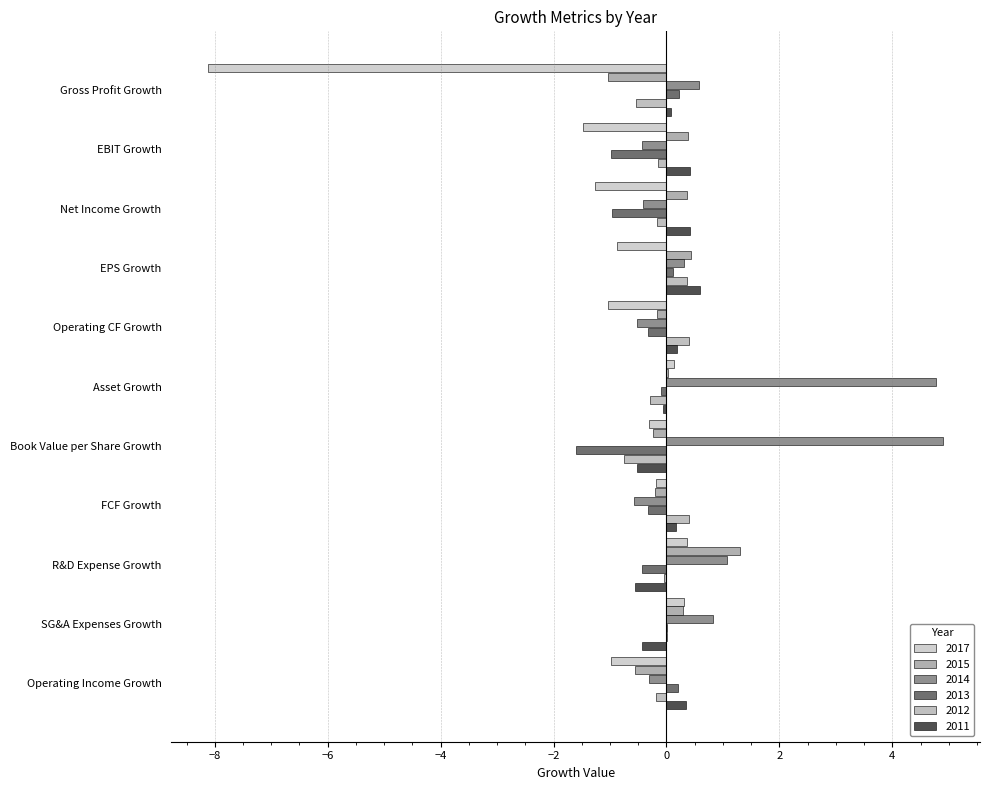

Which has a higher value, Net Income Growth or EBIT Growth?

Net Income Growth